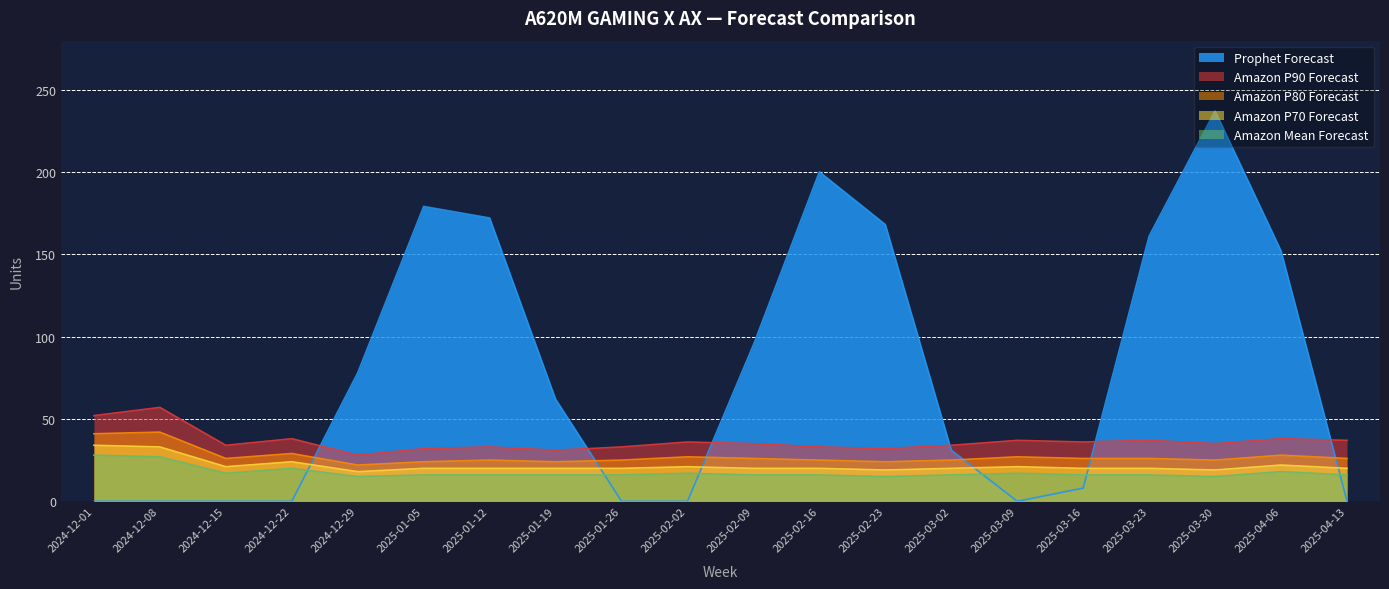

True or false: Amazon Mean Forecast and Amazon P90 Forecast intersect in this chart.

False